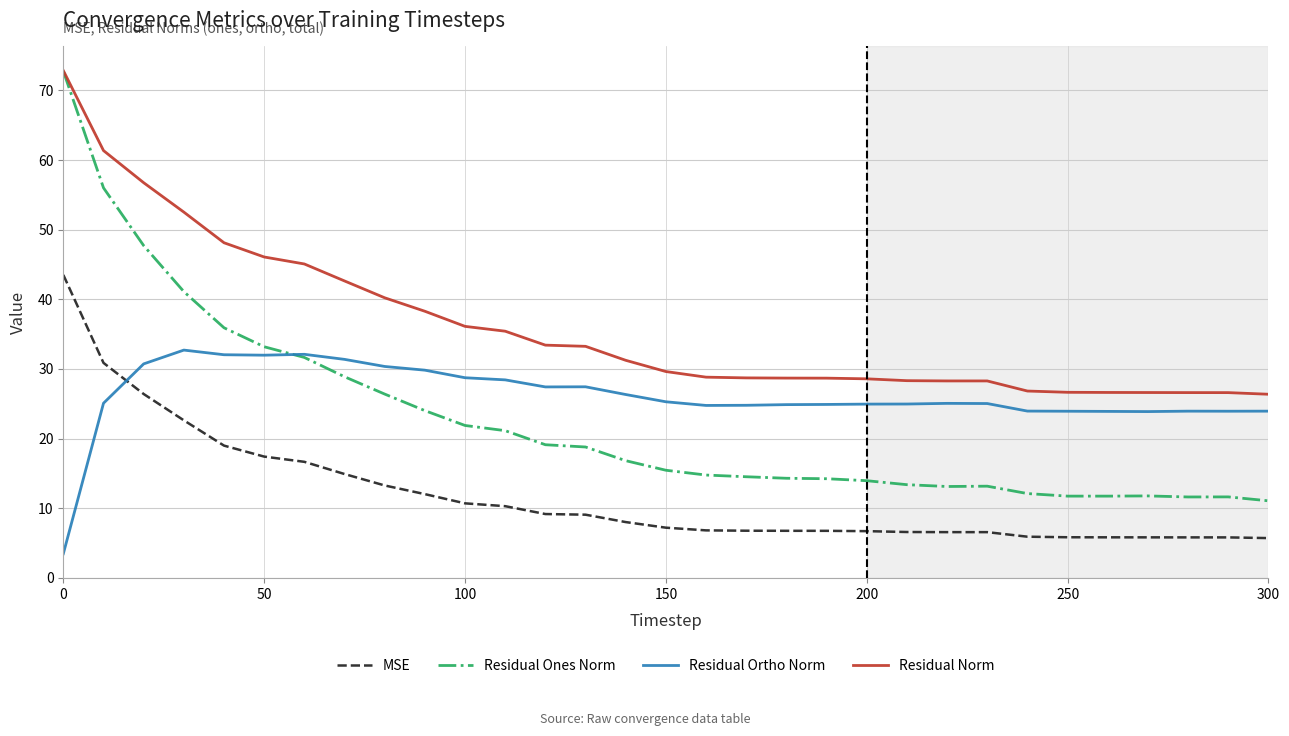

What is the maximum value for Residual Ones Norm?

72.8